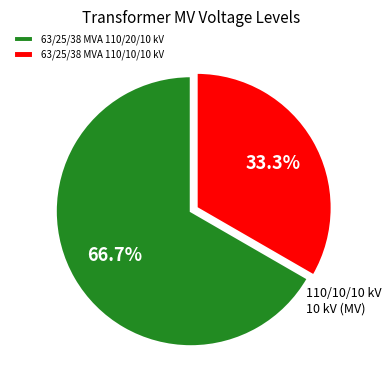

To the nearest percent, what is the difference between the largest and smallest slice percentages?

33%